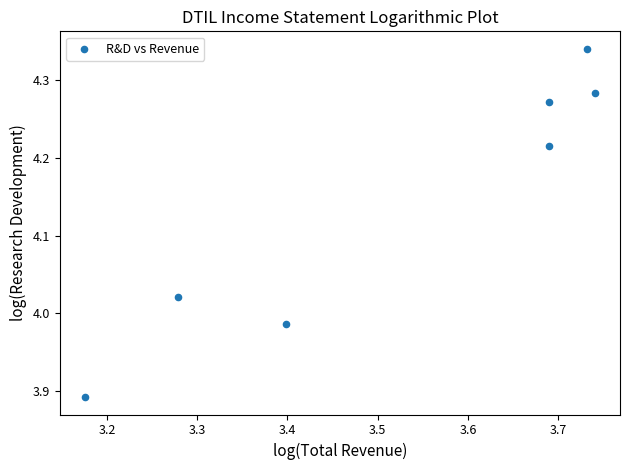

What is the range of Y values (max minus min)?

0.4